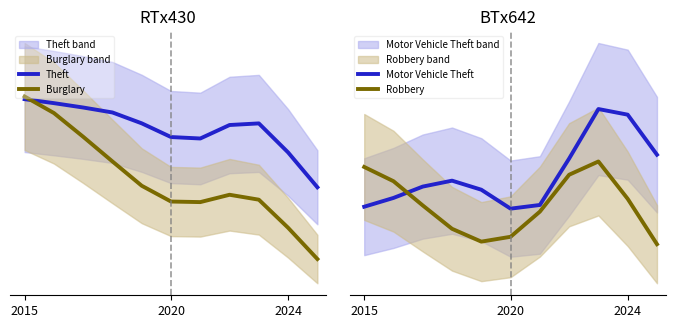

Does the chart have visible grid lines?

No